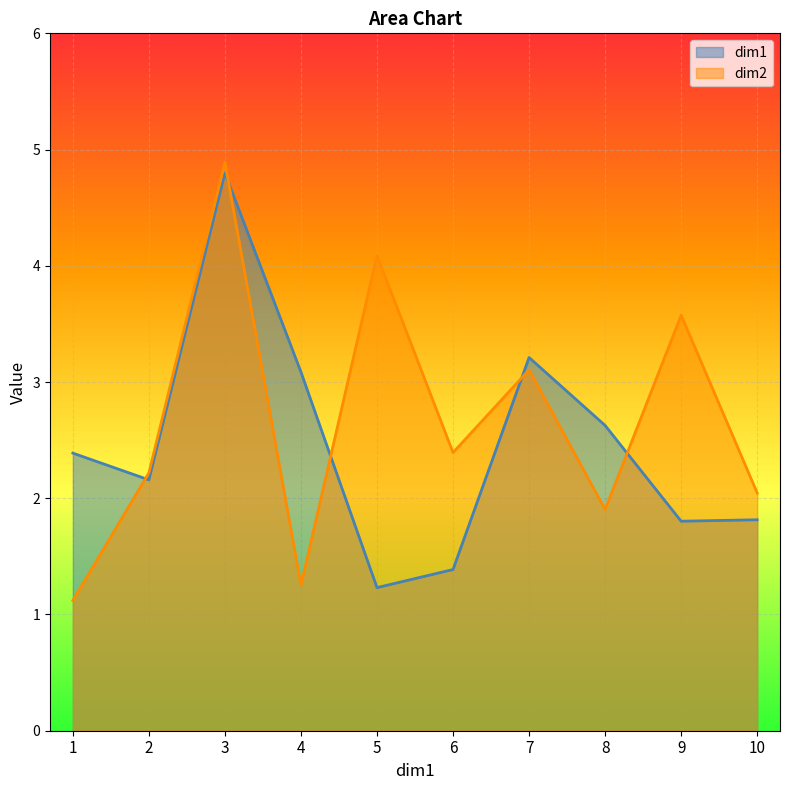

What is the total value across all series at 2?

4.4